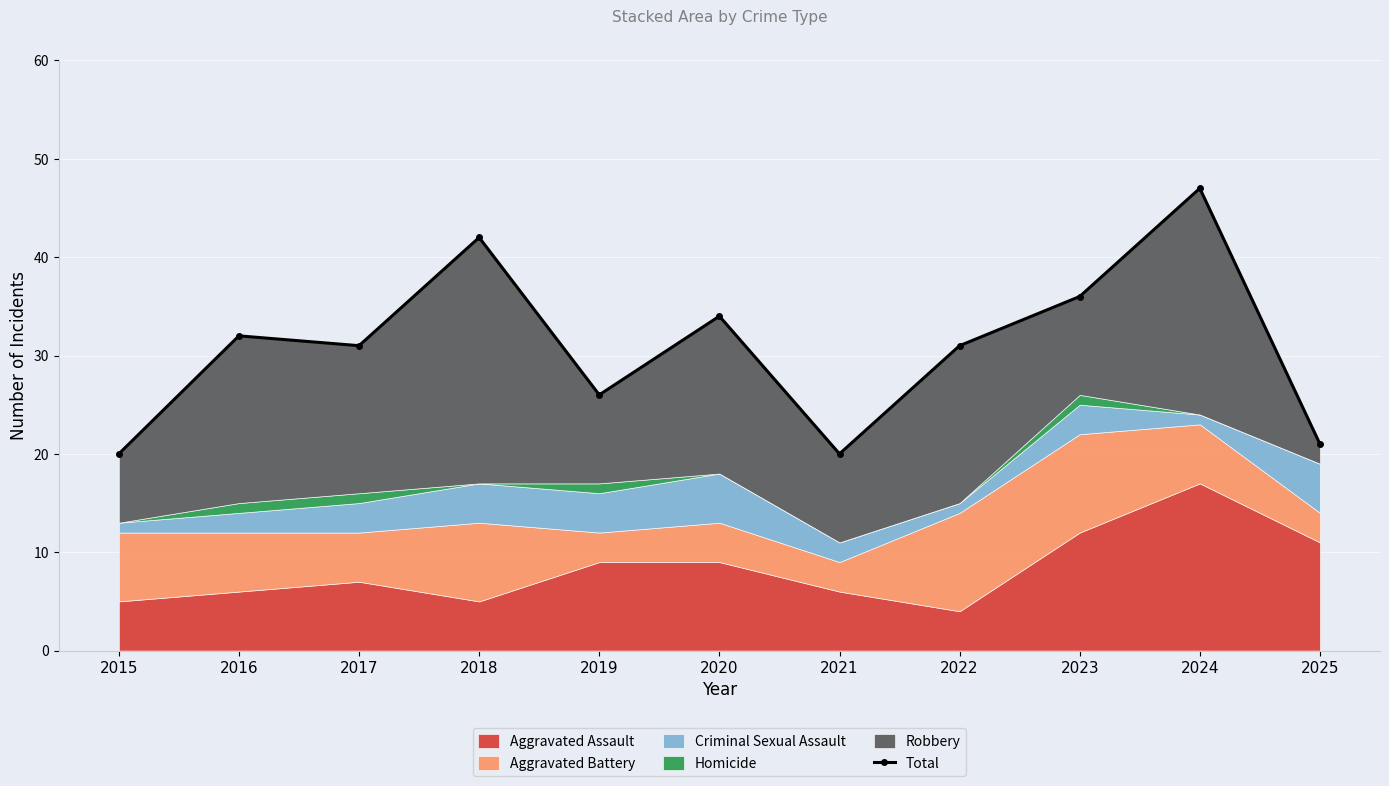

What is the sum of all values?

340